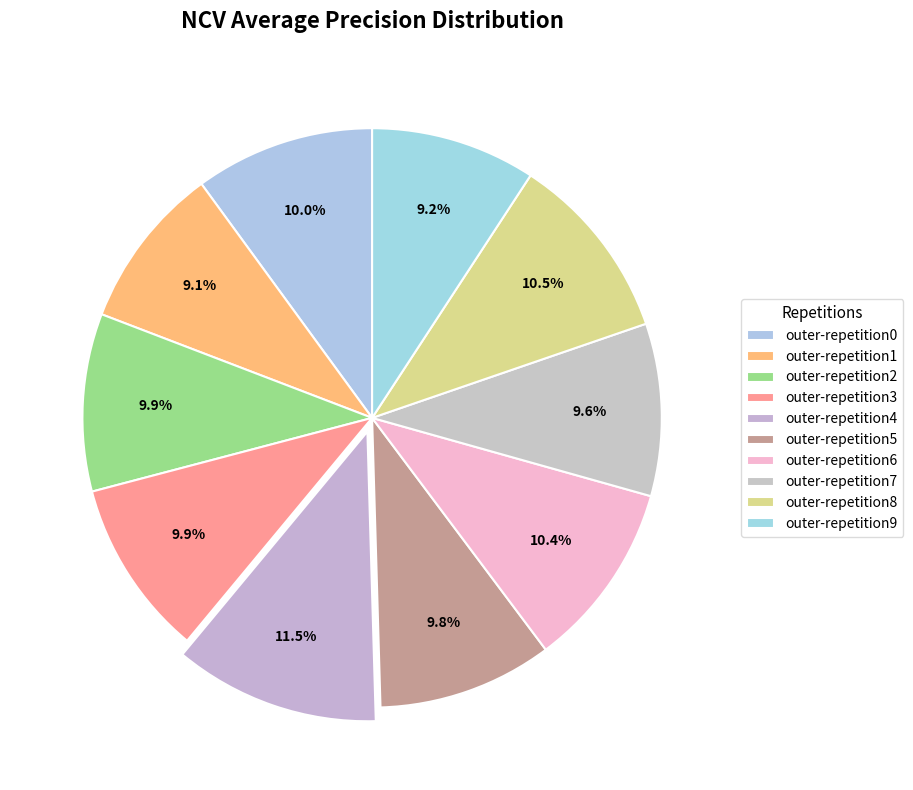

True or false: outer-repetition8 accounts for 11% of the total.

True